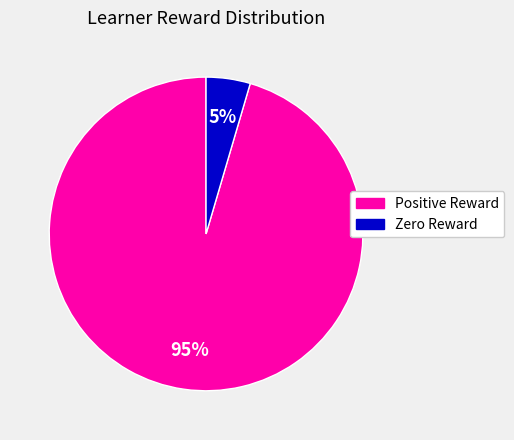

Does any single category account for the majority?

Yes